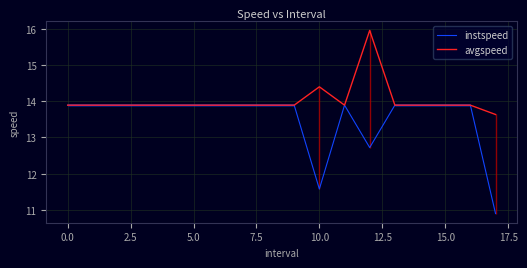

Where is the first local maximum for instspeed?

11